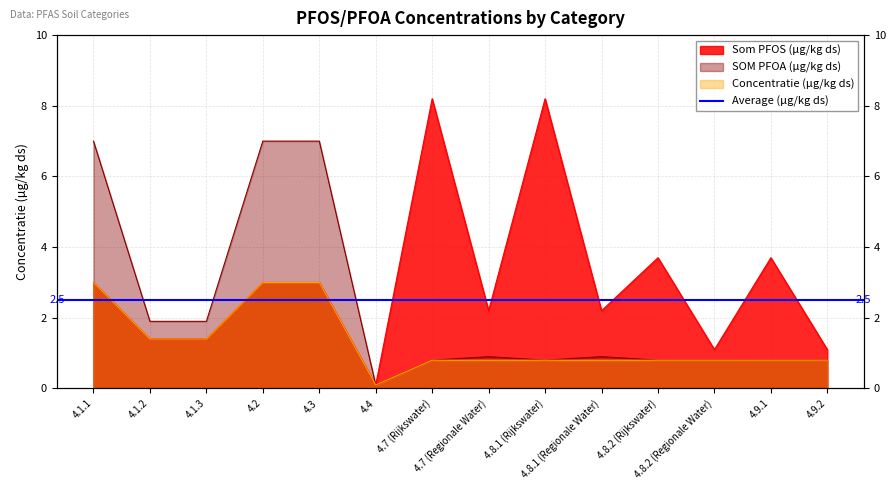

How many categories are shown in the chart?

14